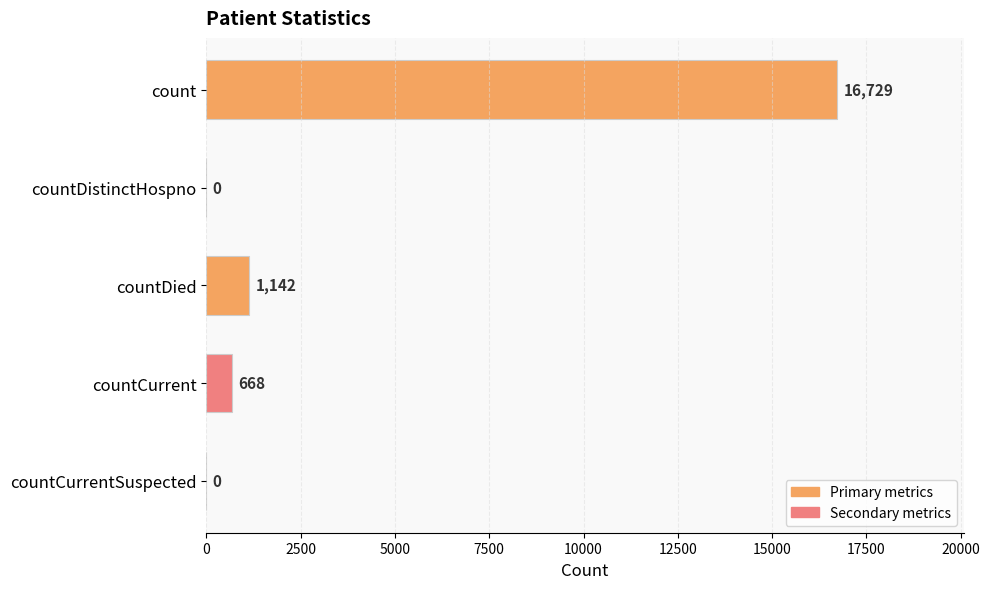

What value does the data have at countCurrent?

668